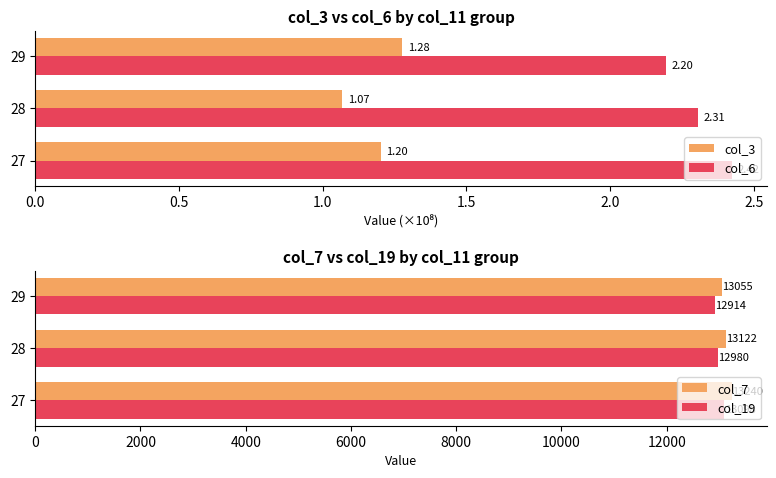

What is the approximate value of col_6 at 29?

2.2